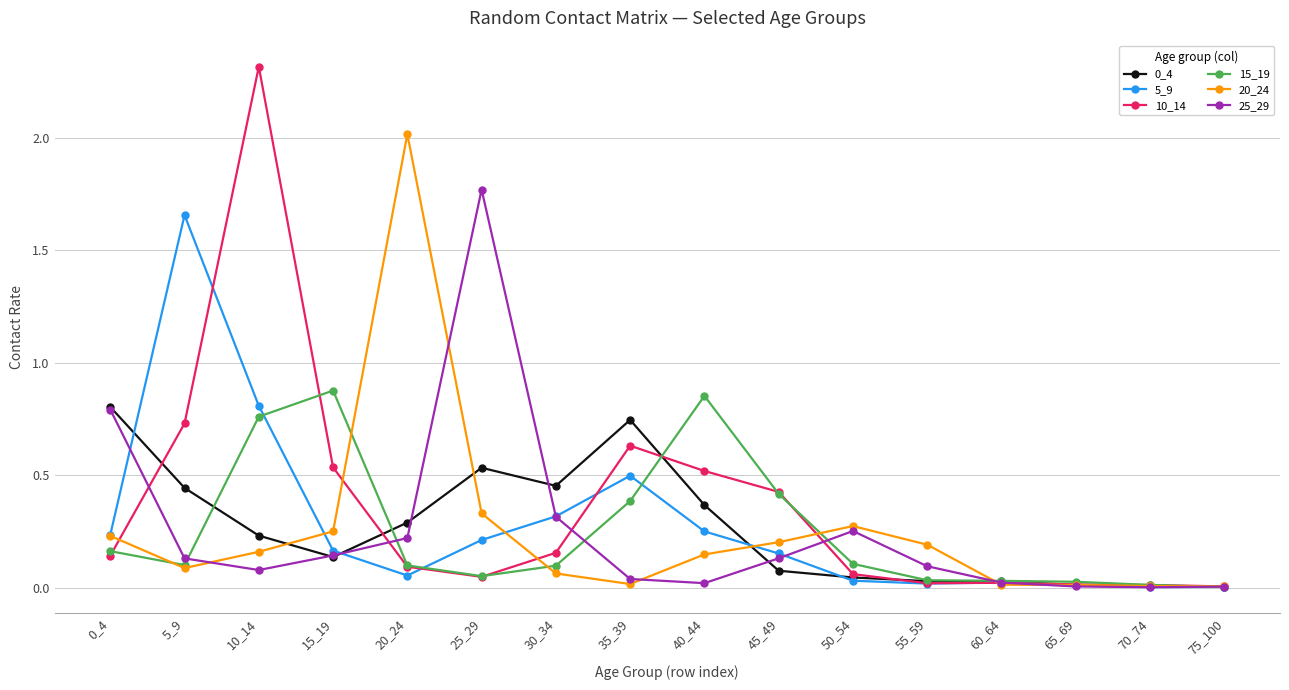

True or false: 20_24 has a value of 0.0 at 75_100.

True